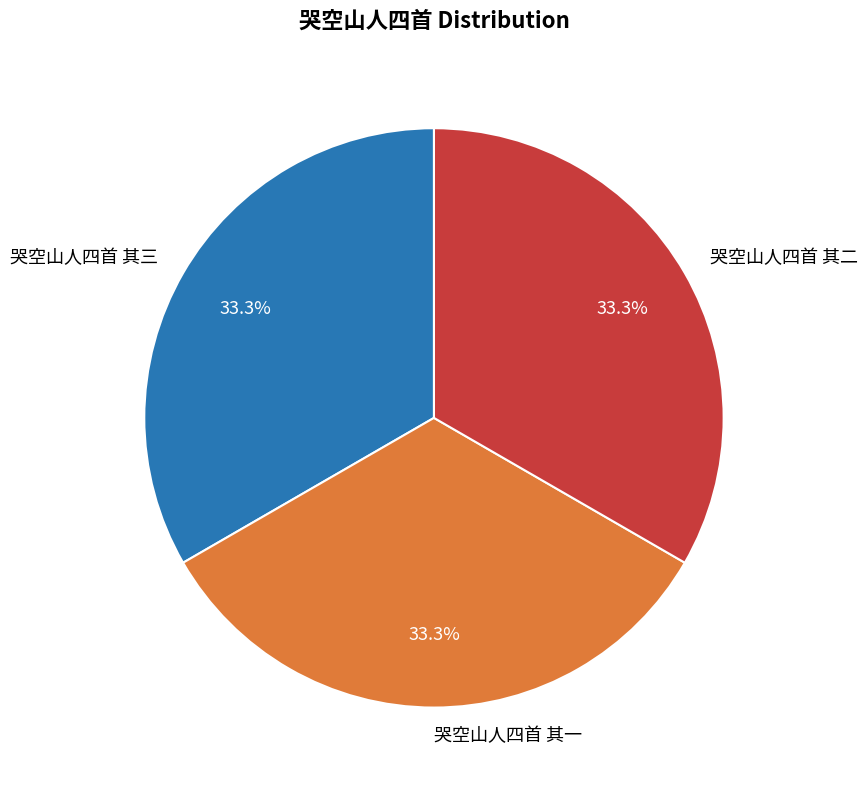

Count the number of slices in the pie.

3